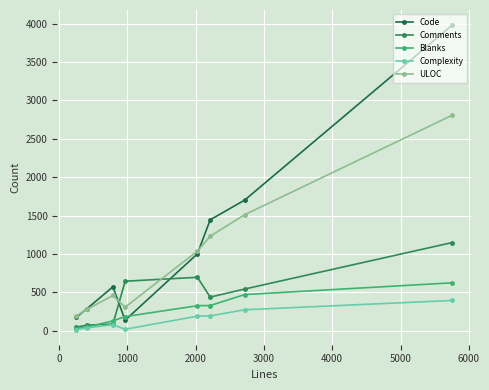

True or false: Comments and Code cross at least once.

True